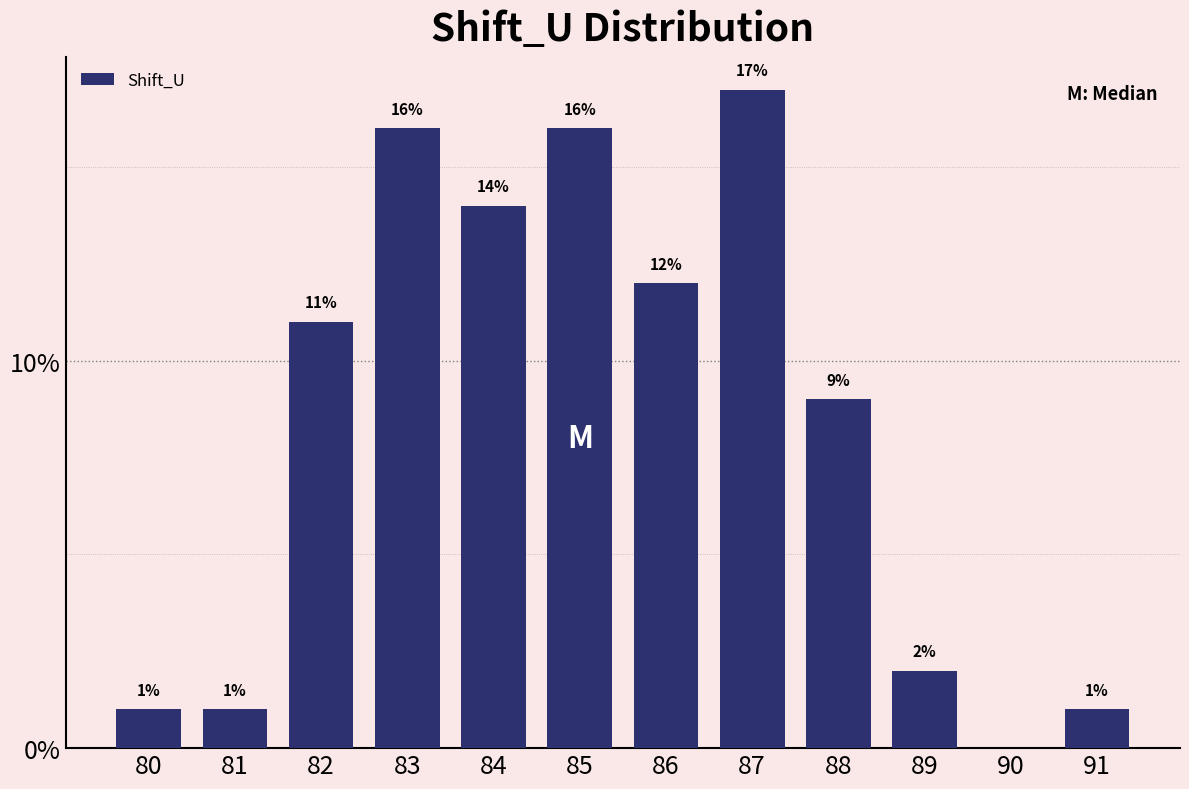

Reading left to right, what are all the values shown in this chart?

80=1.0	81=1.0	82=11.0	83=16.0	84=14.0	85=16.0	86=12.0	87=17.0	88=9.0	89=2.0	90=0.0	91=1.0